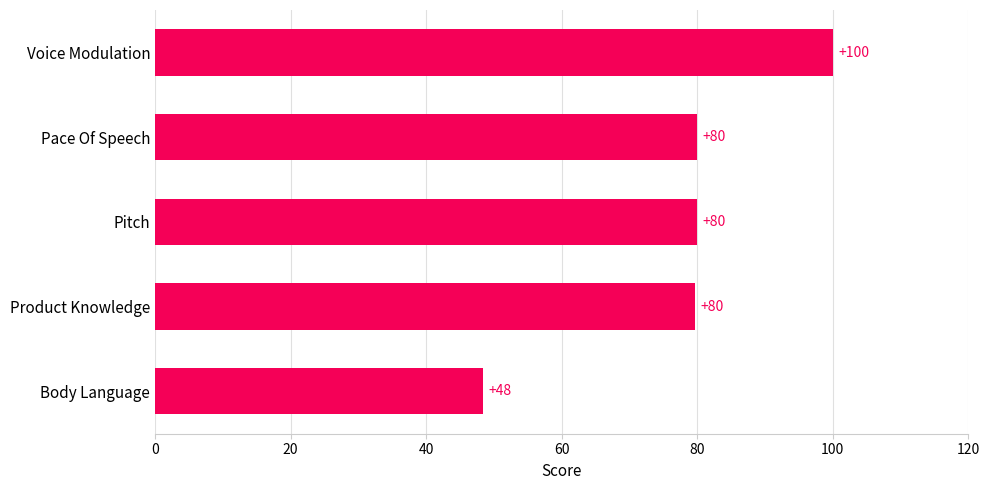

What is the approximate value at Voice Modulation?

100.0